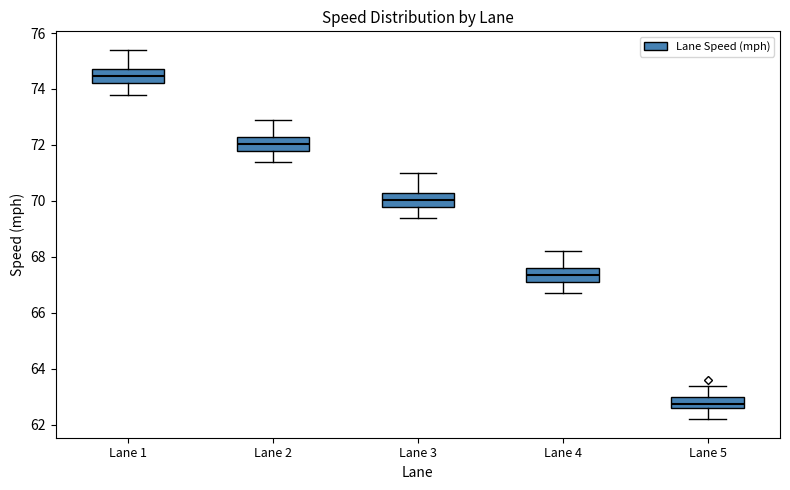

Which box has the lowest median line?

Lane 5